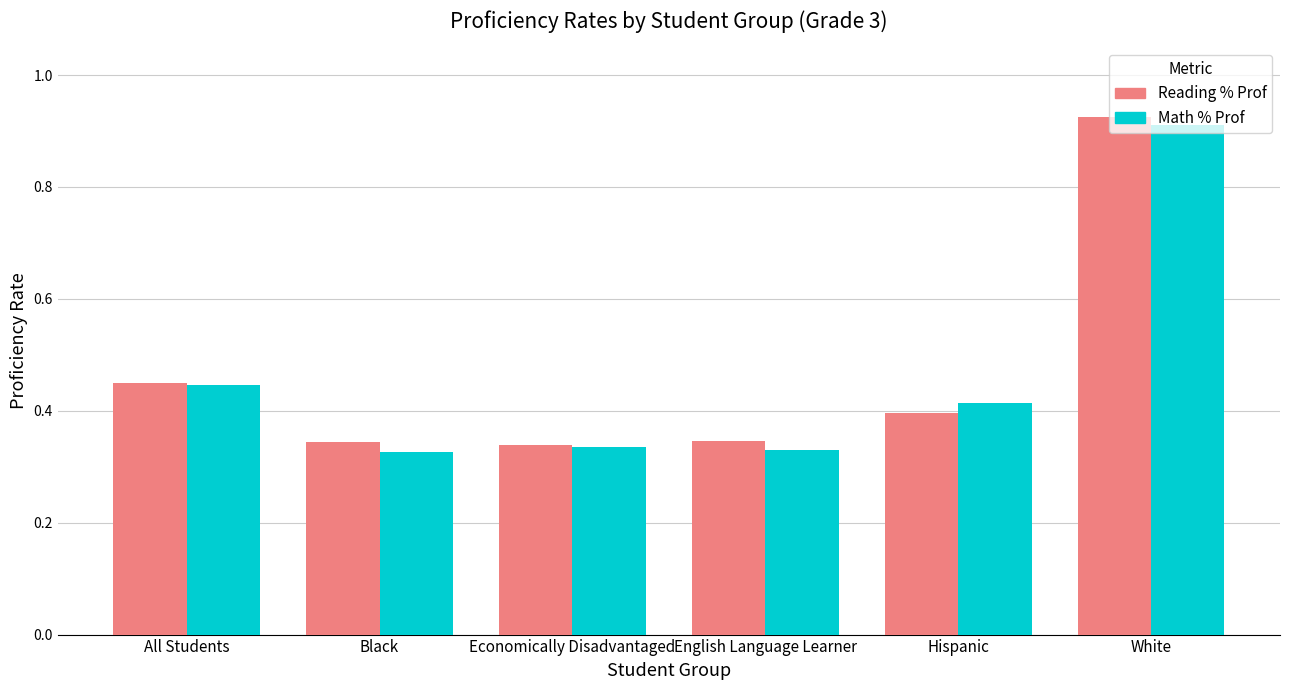

Is it true that Reading % Prof equals 0.1 at Hispanic?

False